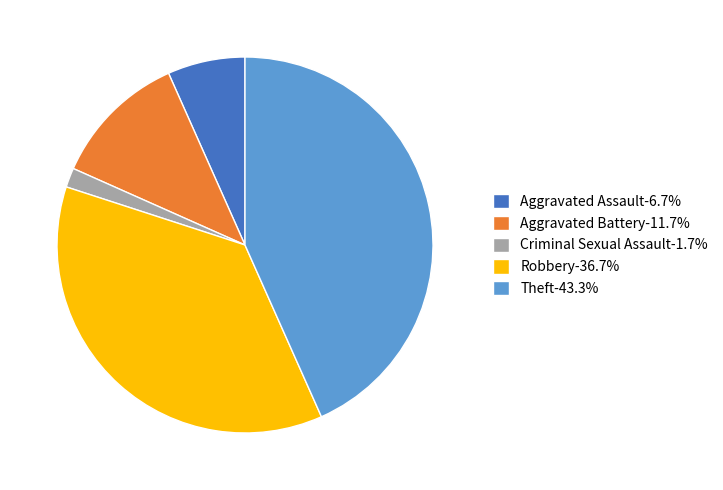

Approximately how many times larger is the value at Robbery-36.7% compared to Aggravated Battery-11.7%?

3.1